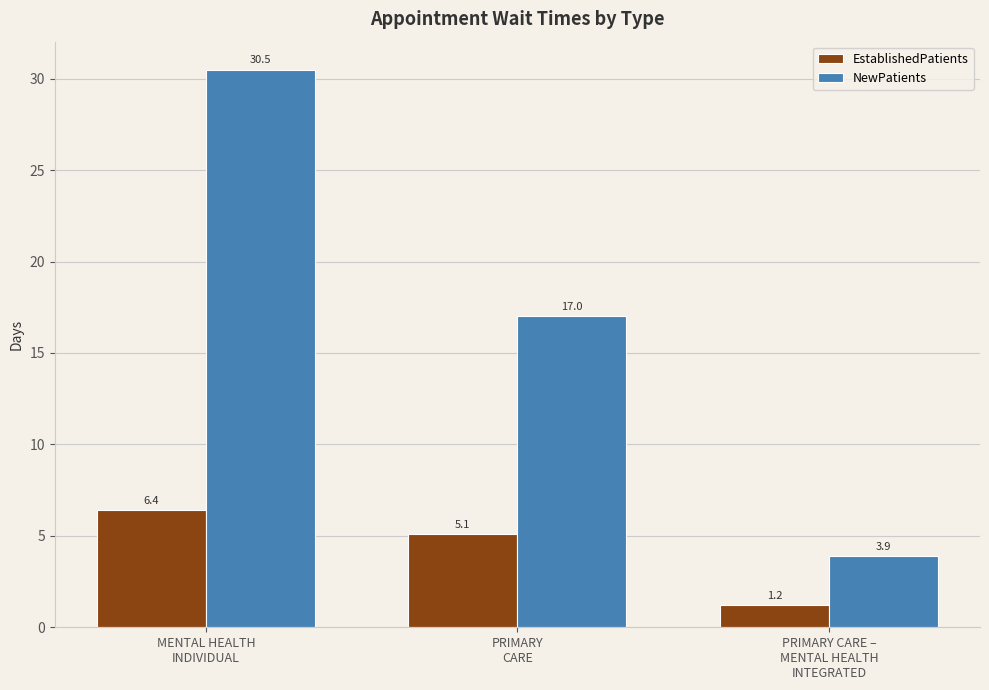

What is the label of the 2nd bar from the right?

PRIMARY
CARE